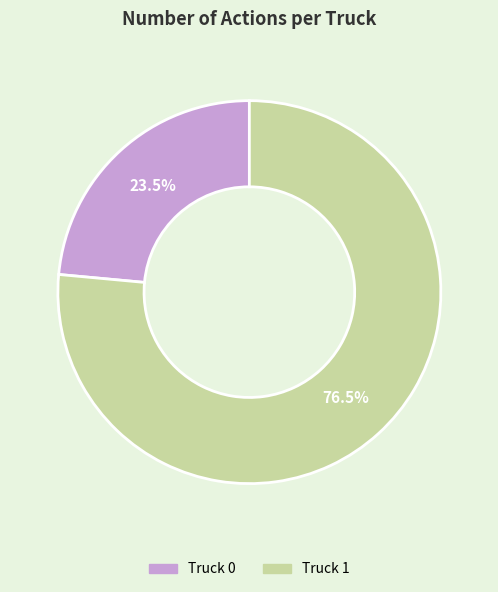

Which category has the biggest portion of the pie?

Truck 1